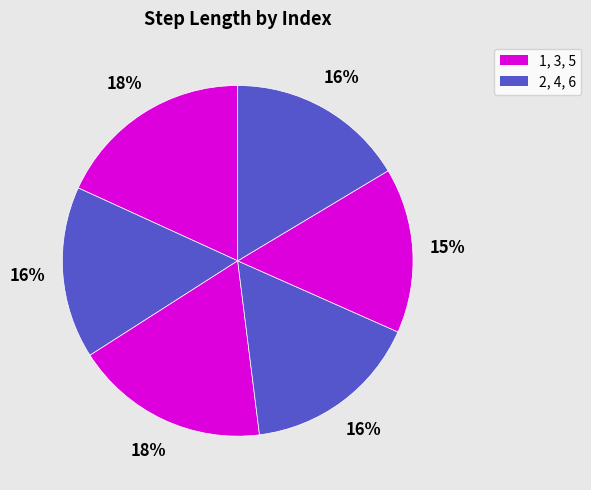

How many segments does this pie chart have?

6